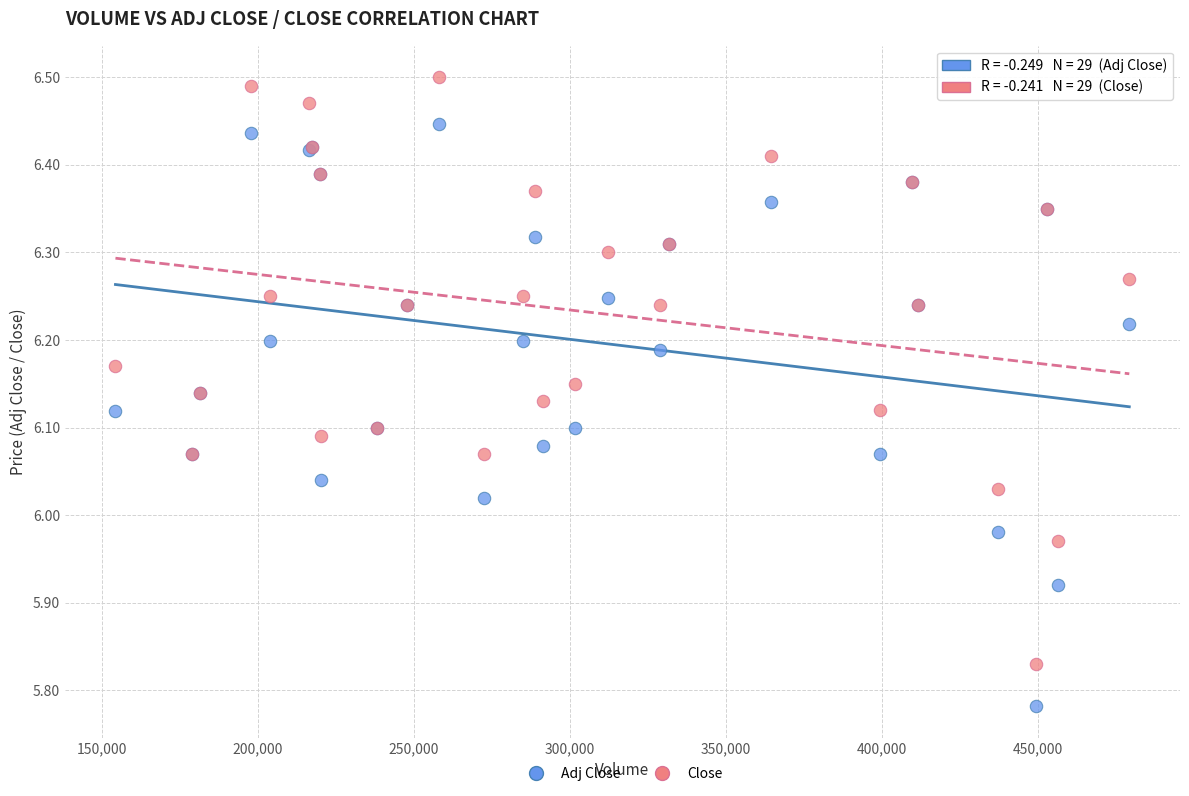

Which series reaches the minimum Y coordinate?

Adj Close